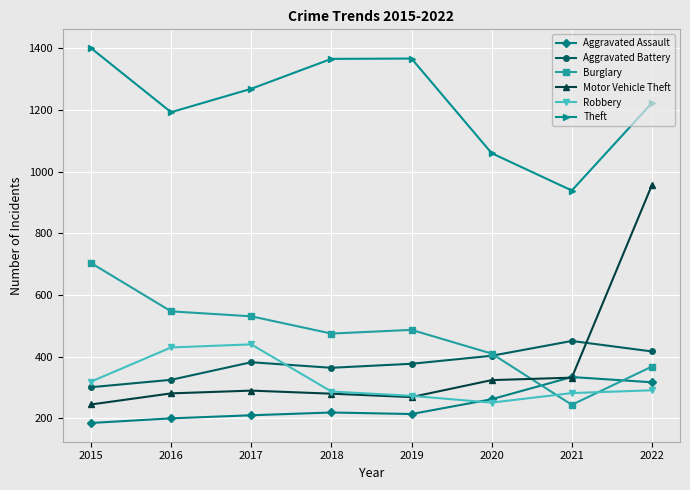

What are all the series names shown in the legend?

Aggravated Assault, Aggravated Battery, Burglary, Motor Vehicle Theft, Robbery, Theft